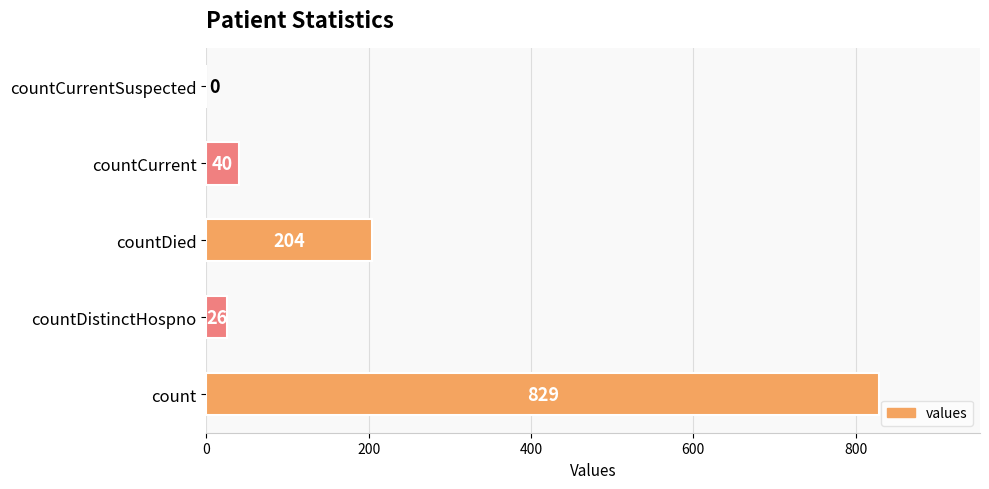

What is the sum of all values?

1099